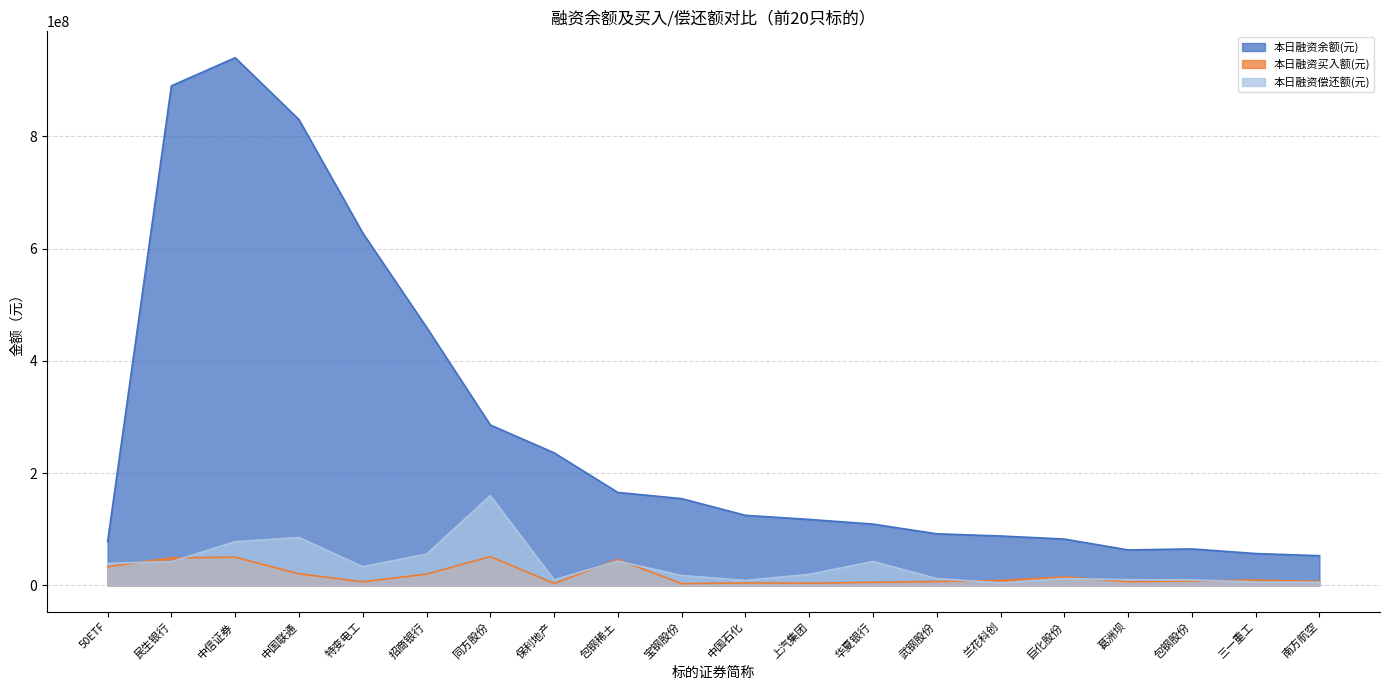

Does the chart have visible grid lines?

Yes